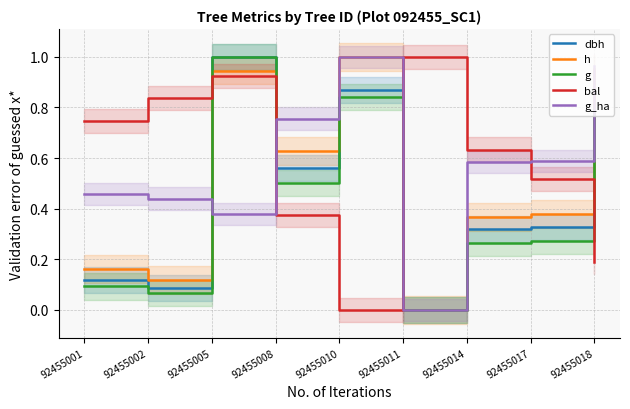

Where is the first local maximum for h?

92455005